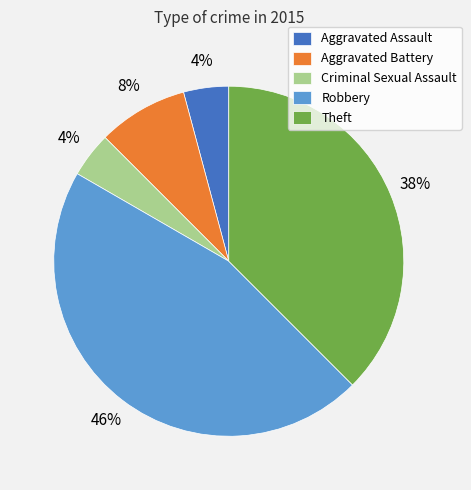

What percentage is the Aggravated Assault slice, to the nearest percent?

4%